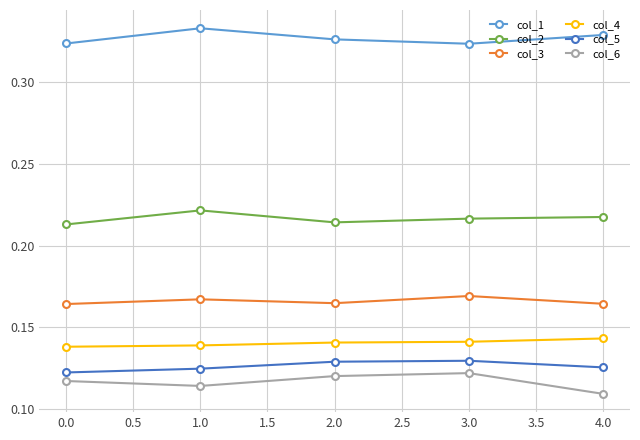

At 4.0, list the series in order from smallest to largest.

col_6, col_5, col_4, col_3, col_2, col_1